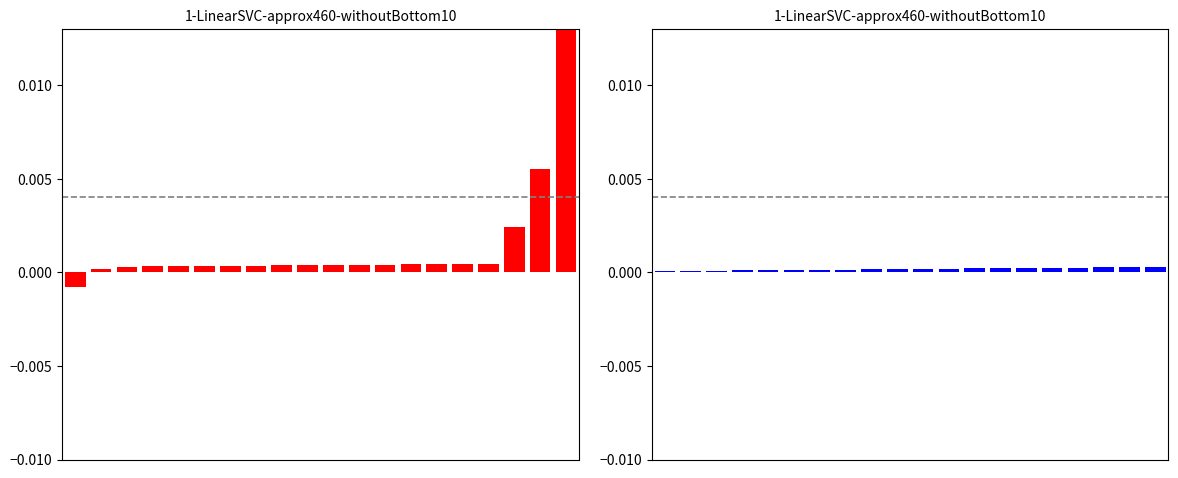

The value of Year Cost ($Million) at 16 is 0.0. True or false?

True